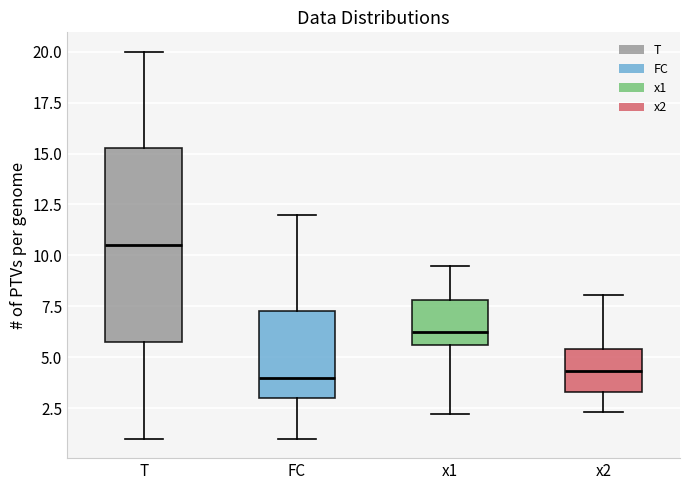

Comparing the boxes themselves (not the whiskers), which one is the tallest?

T